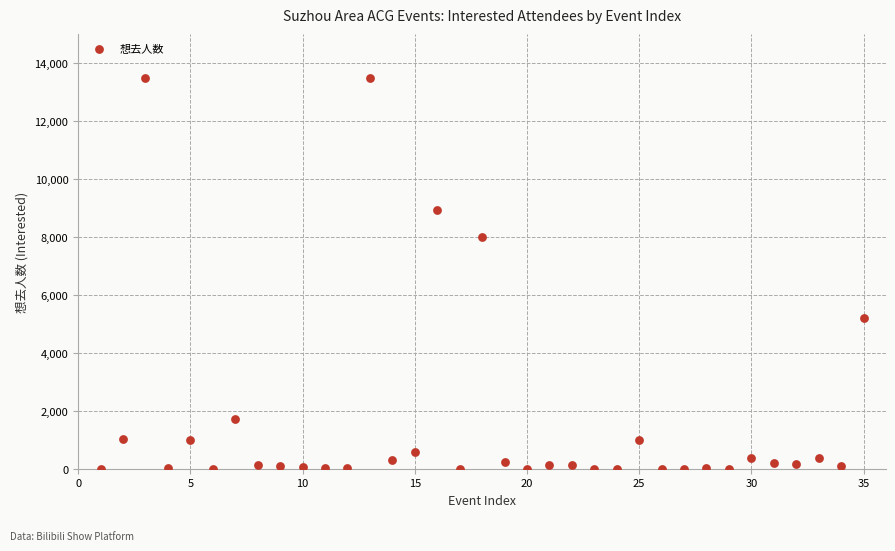

What Y value in the scatter plot is closest to 6746?

8022